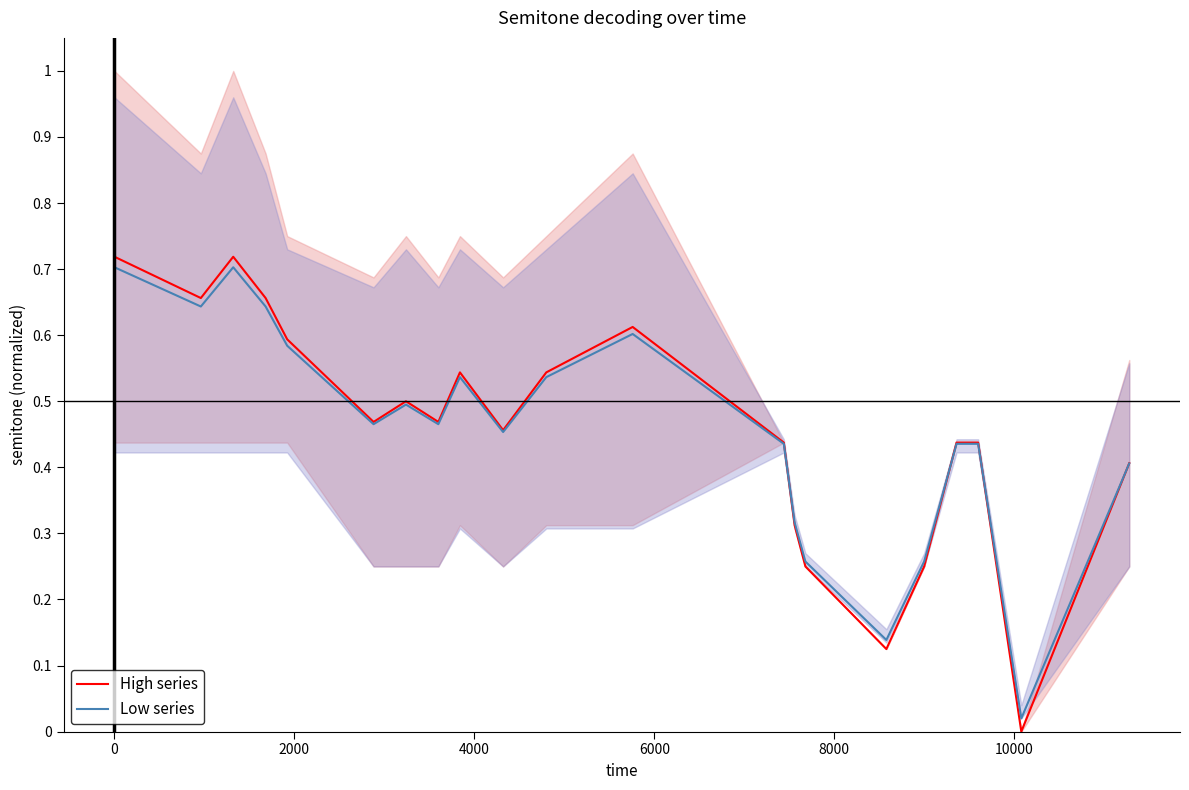

At which label does Low series reach its minimum?

19